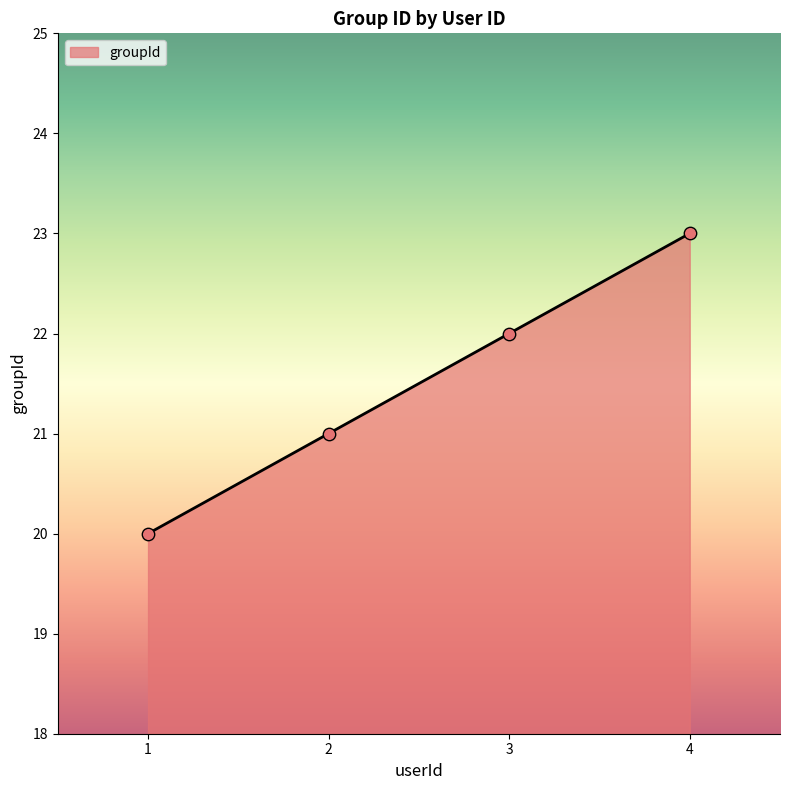

What is the change in value from 2 to 4?

+2